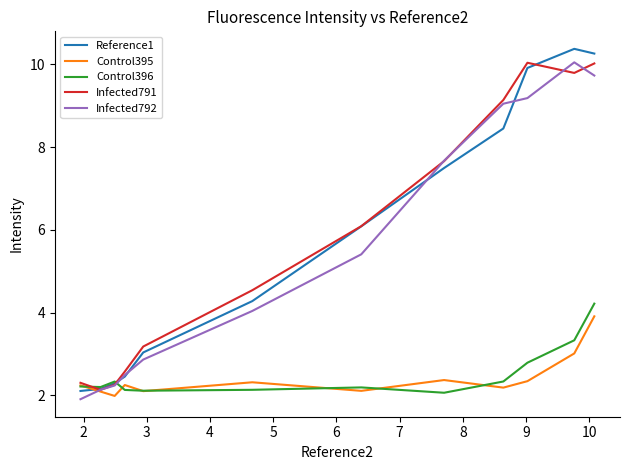

Does the chart display data point markers on the line(s)?

No